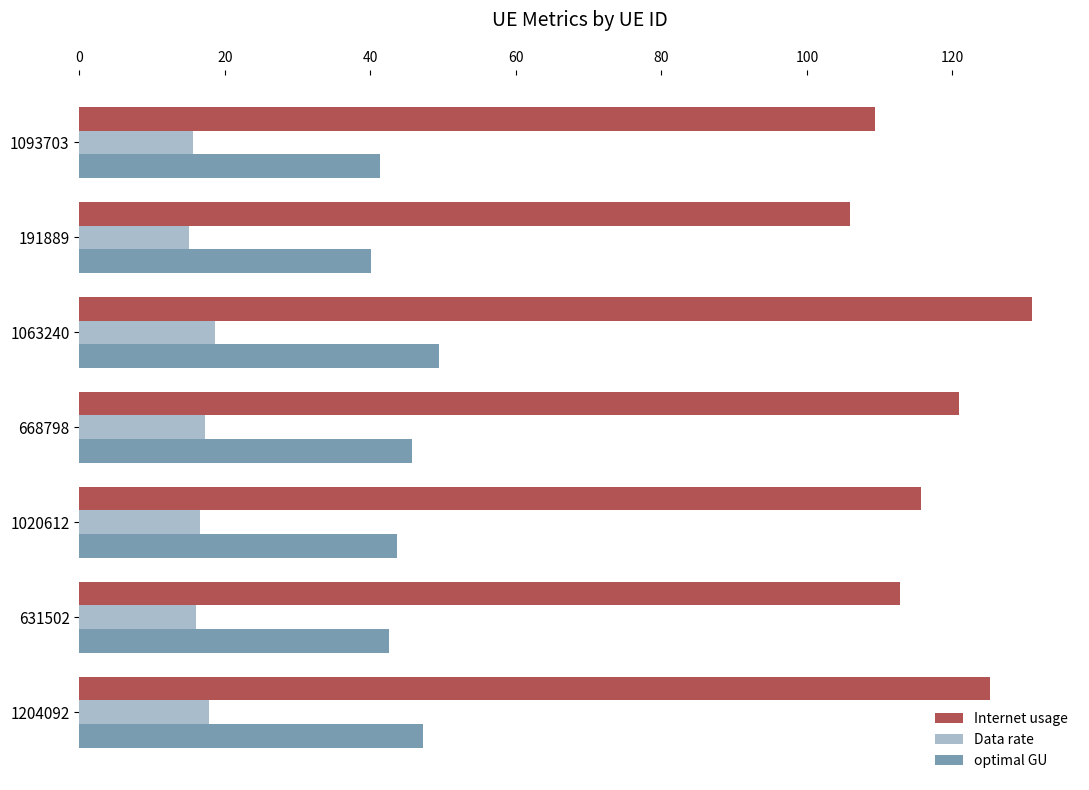

Rank the series by their average value, from highest to lowest.

Internet usage, optimal GU, Data rate